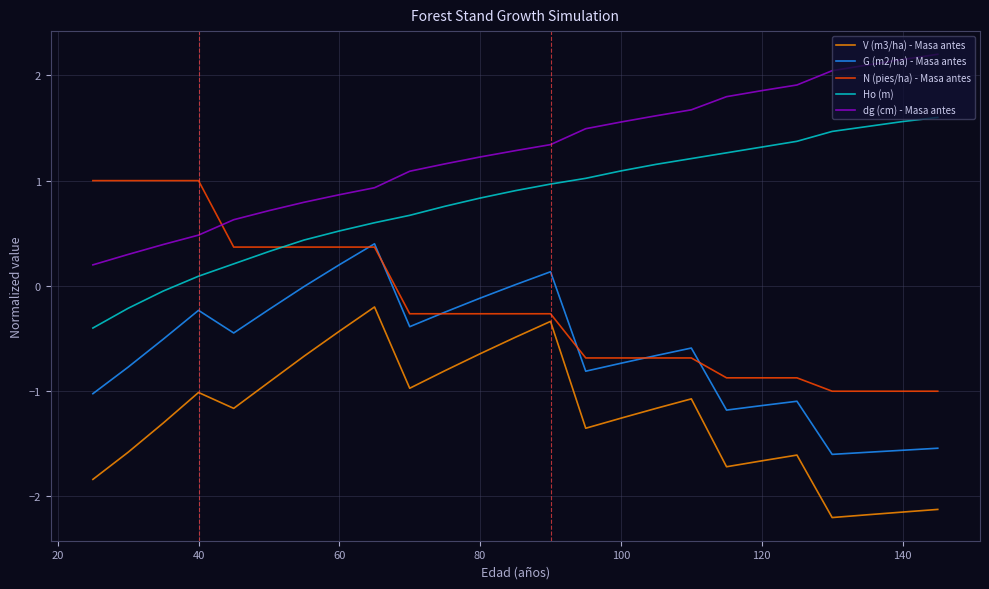

Which series has the largest total across all categories?

dg (cm) - Masa antes